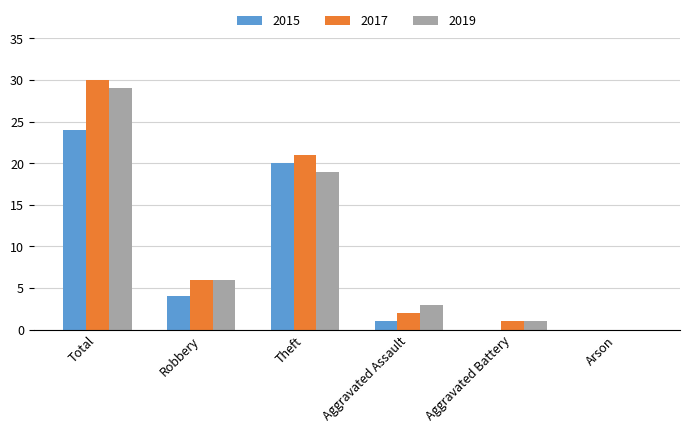

Does the chart contain stacked bars?

No